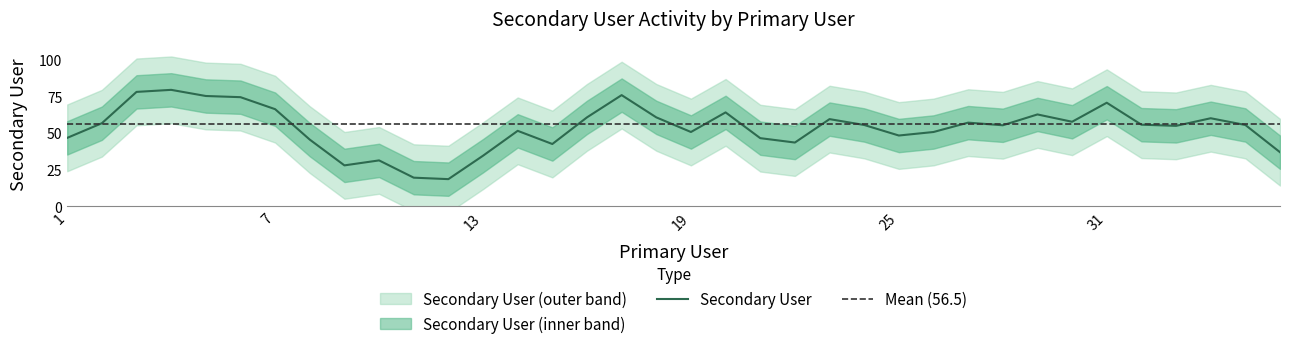

Does the chart display data point markers on the line(s)?

No